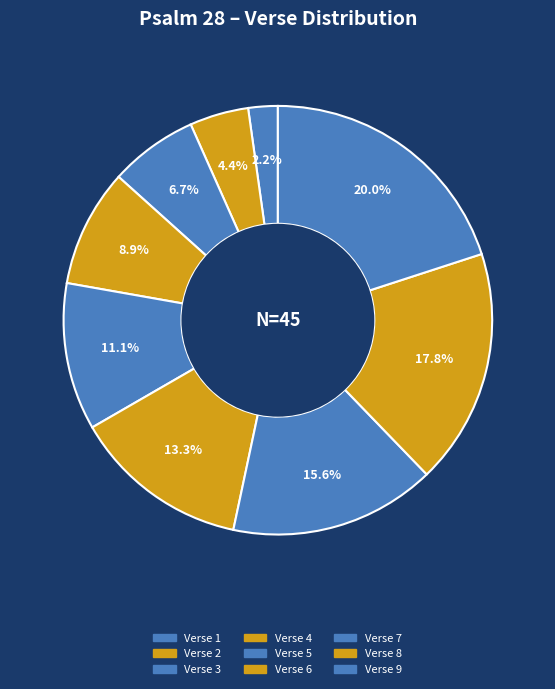

How many segments does this pie chart have?

9